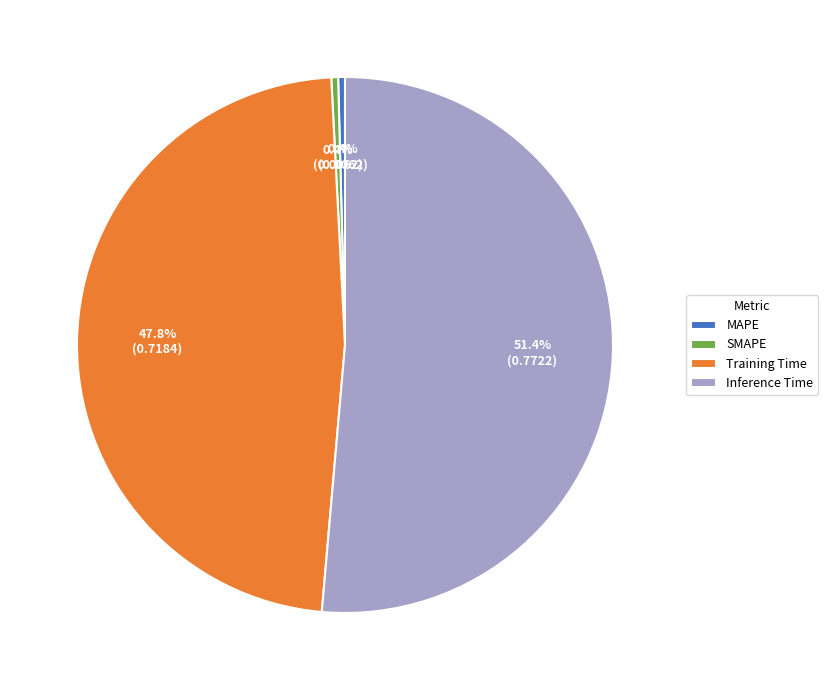

What is the largest slice in the pie chart?

Inference Time